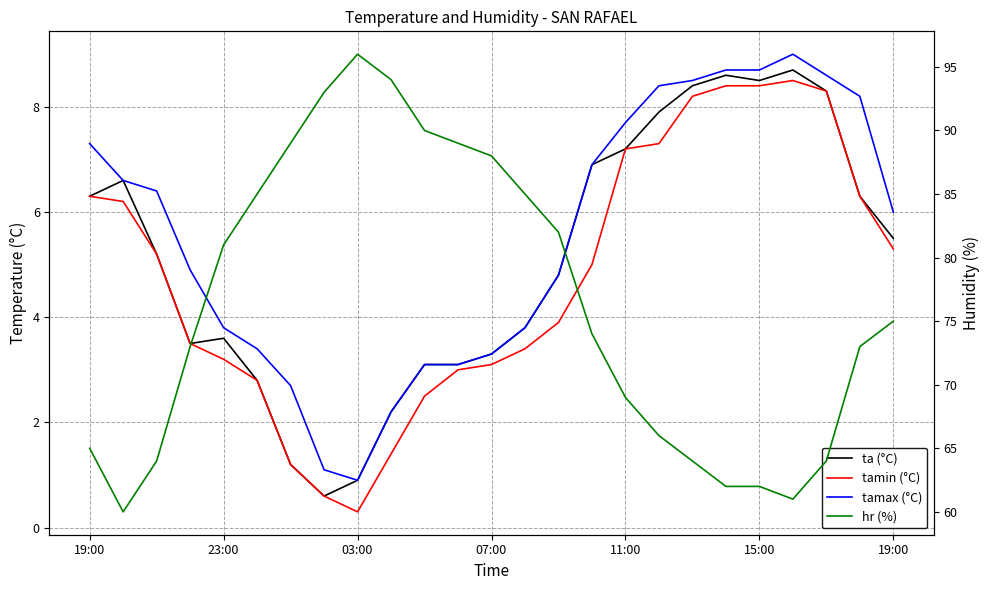

Rank the series by their maximum value, from lowest to highest.

tamin (°C), ta (°C), tamax (°C), hr (%)